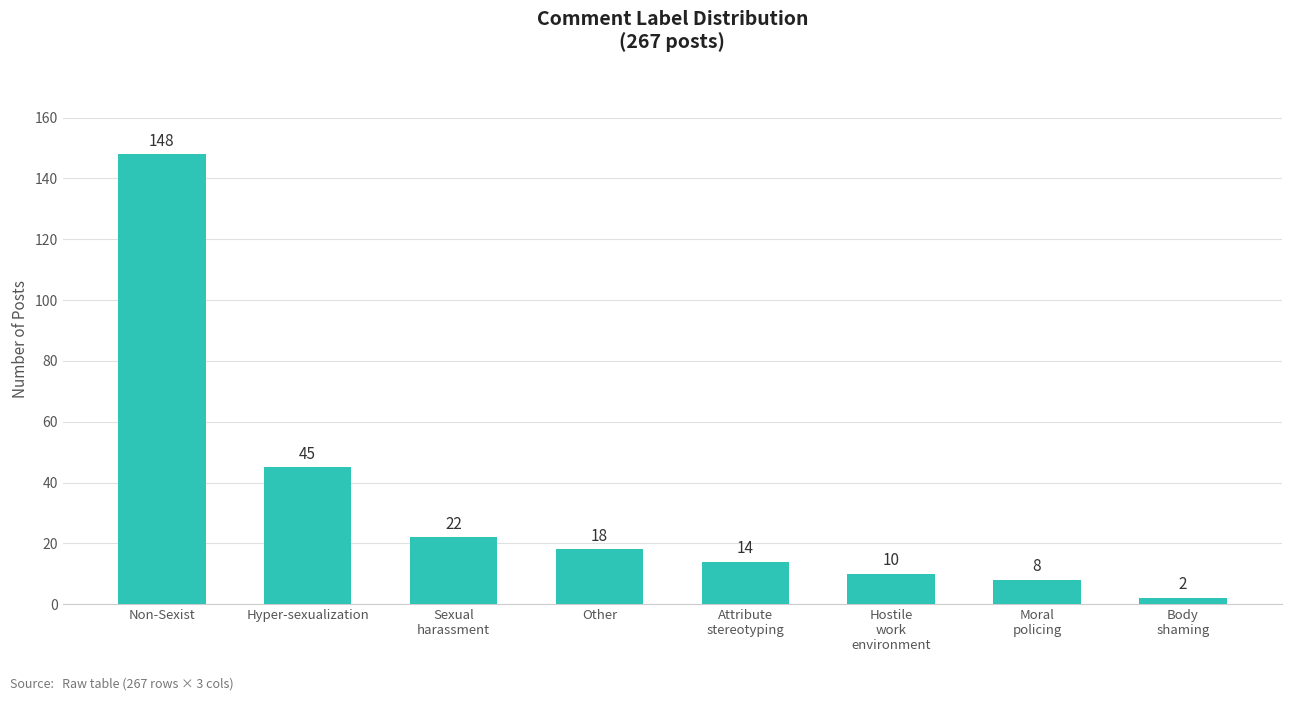

List the labels in order of value, smallest first.

Body
shaming, Moral
policing, Hostile
work
environment, Attribute
stereotyping, Other, Sexual
harassment, Hyper-sexualization, Non-Sexist